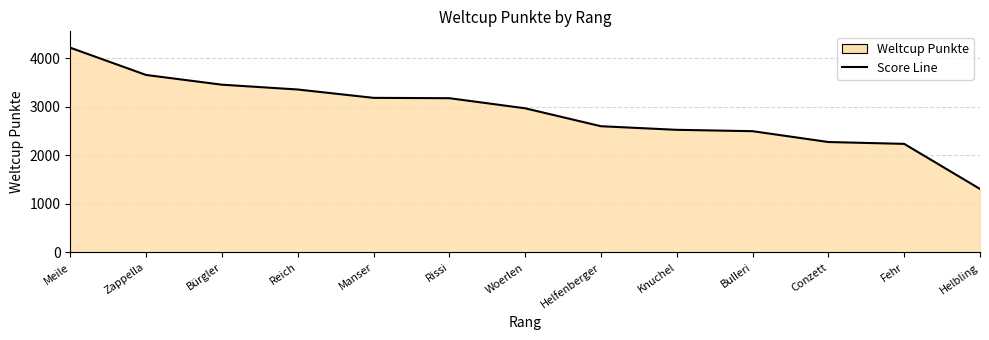

What is the change in value from Meile to Helbling?

-2907